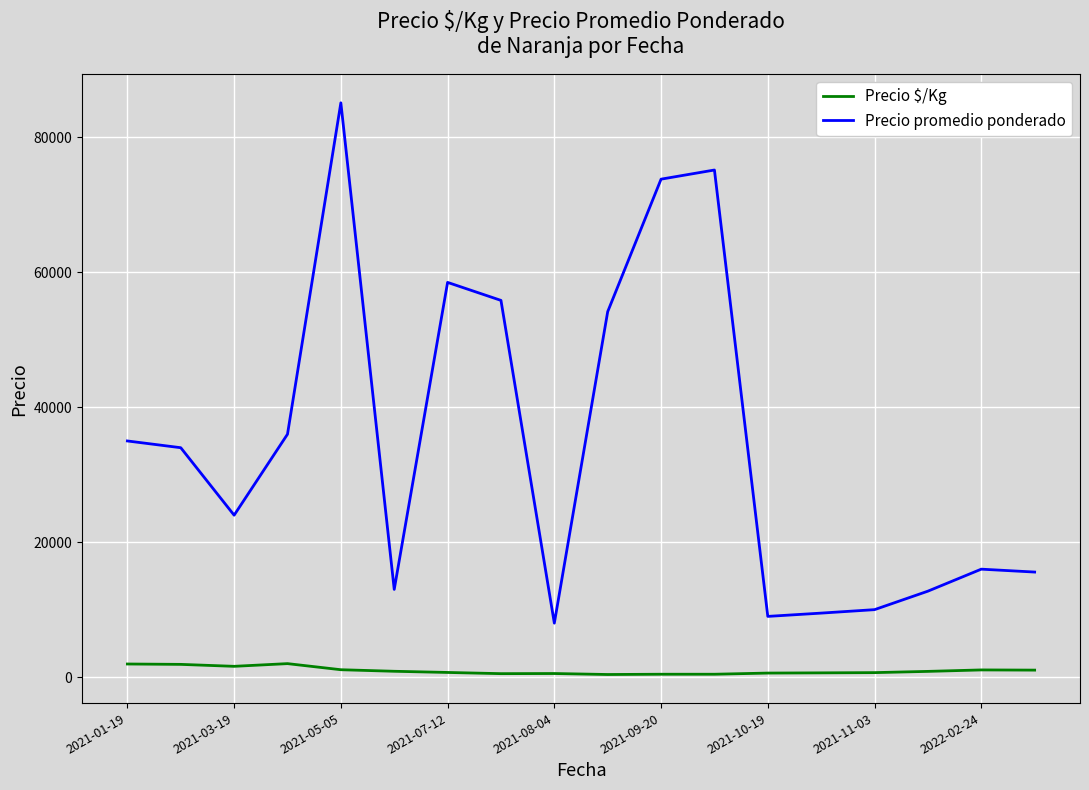

At how many categories does at least one series exceed 53593?

6